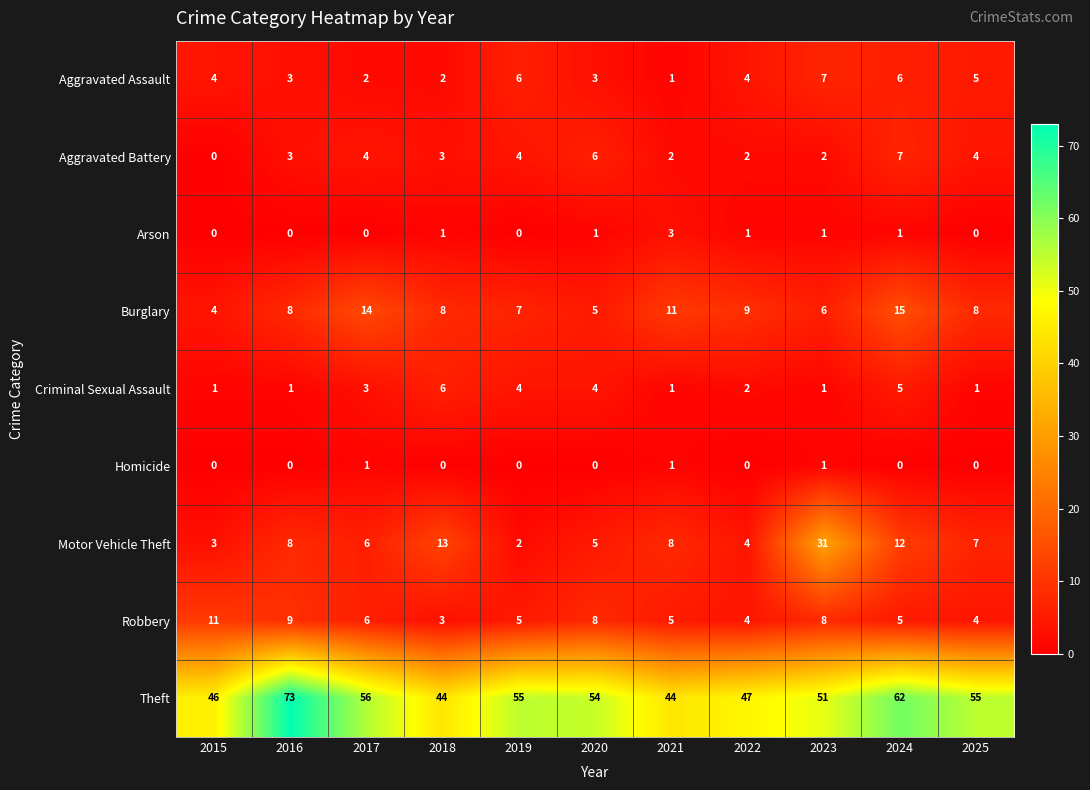

The value of Burglary at 2020 is 5. True or false?

True